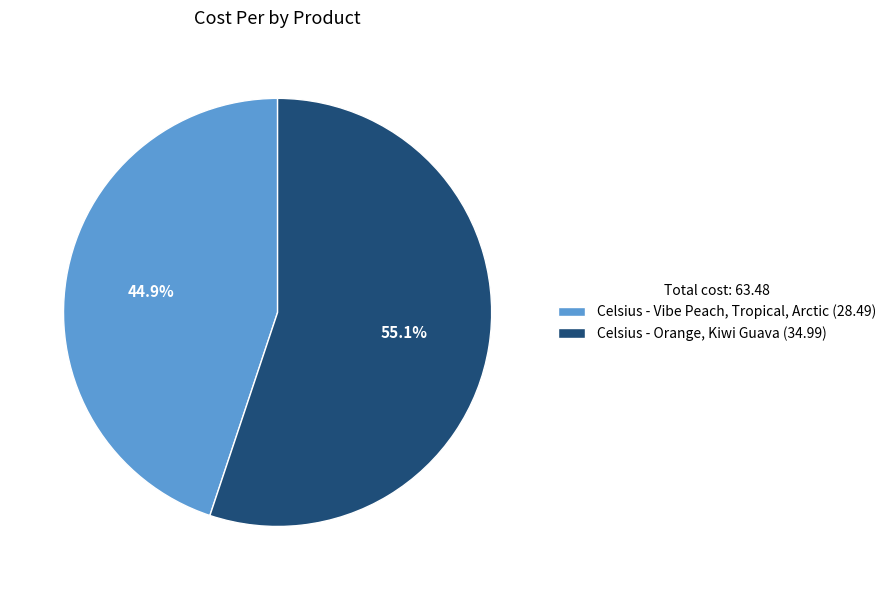

Which category has the smallest portion of the pie?

Celsius - Vibe Peach, Tropical, Arctic